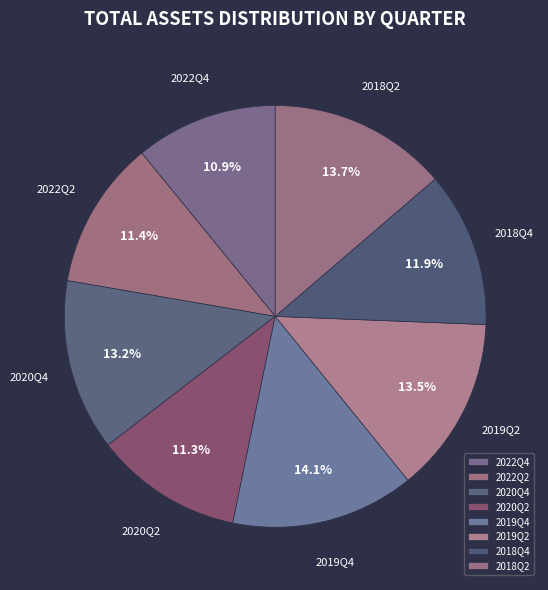

Approximately how many times larger is the value at 2022Q2 compared to 2018Q2?

0.8